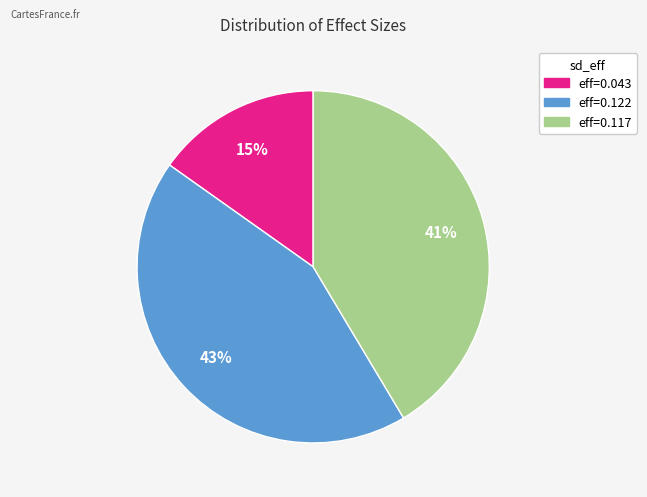

Does any single category account for the majority?

No